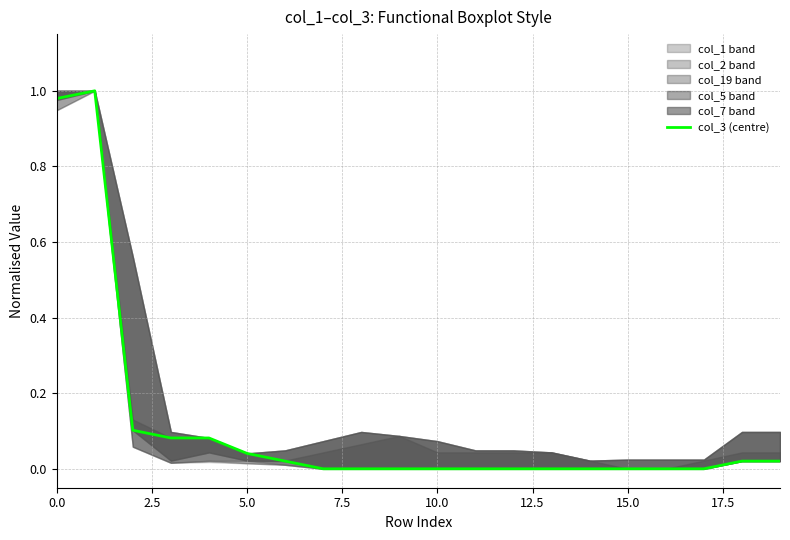

What position from the left is 15.0?

7